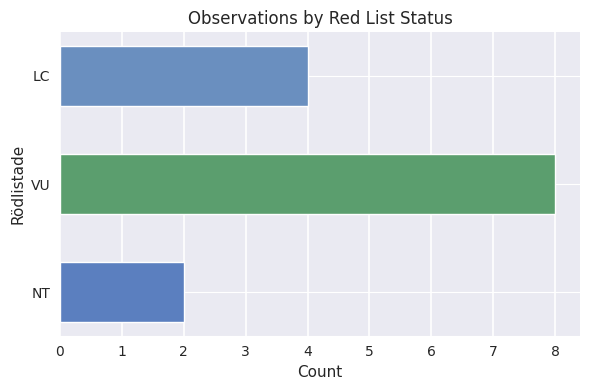

What is the ratio of the value at LC to the value at NT?

2.0